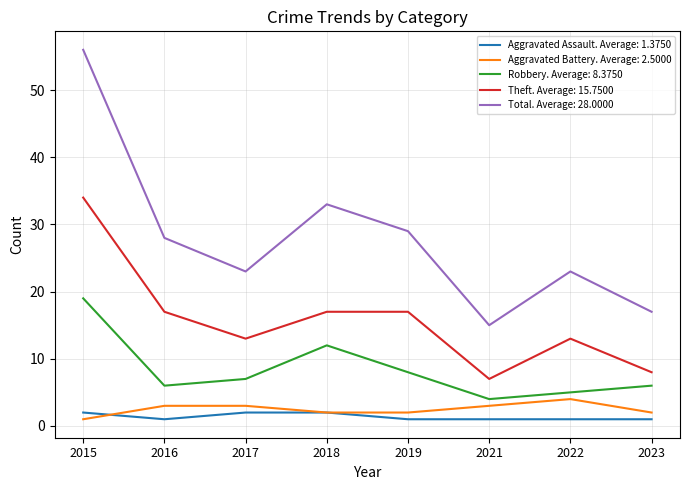

Is the value of Aggravated Assault. Average: 1.3750 at 2016 greater than the value of Theft. Average: 15.7500 at 2018?

No